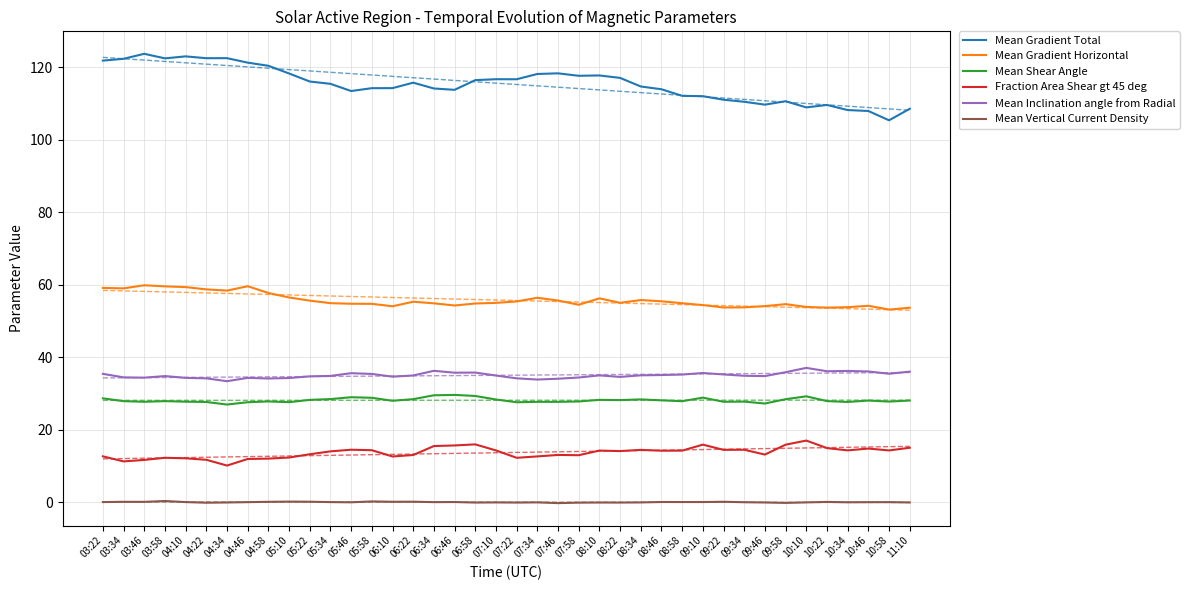

What is the value of the Mean Gradient Horizontal point at the 7th from the left?

58.4